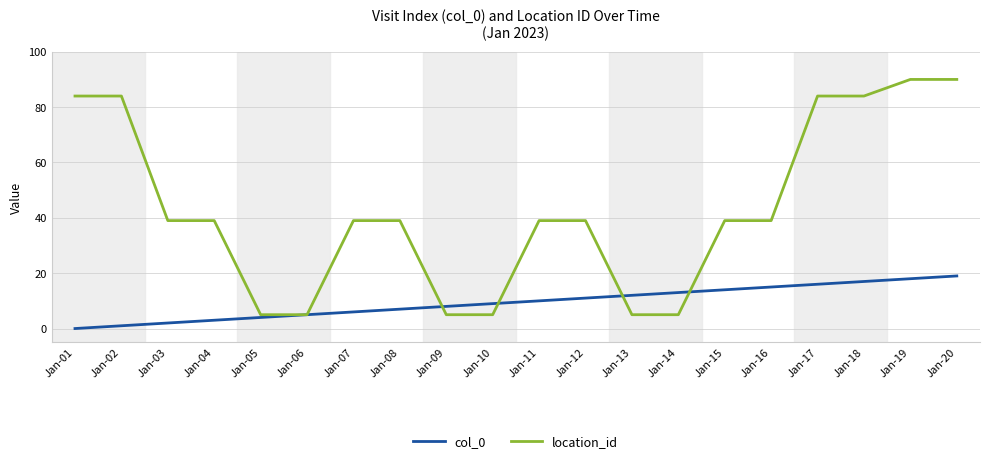

Which series has the largest total across all categories?

location_id